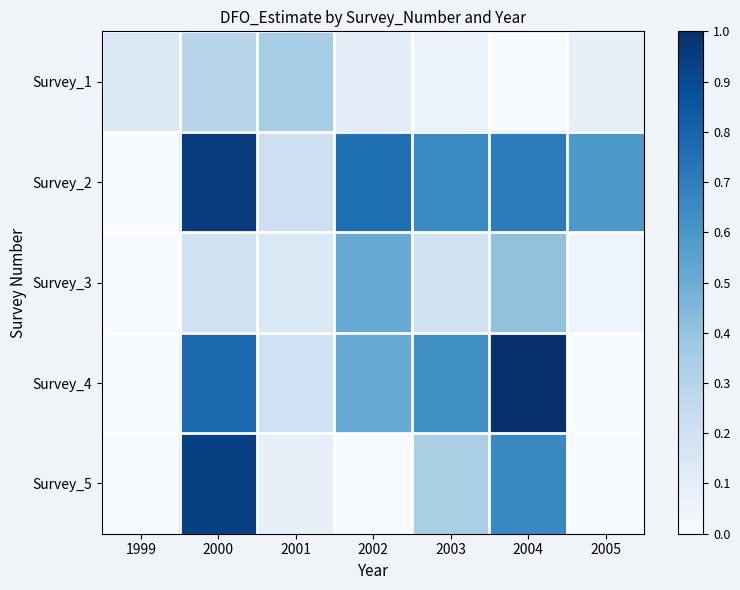

Which series has the widest spread of values?

Survey_4